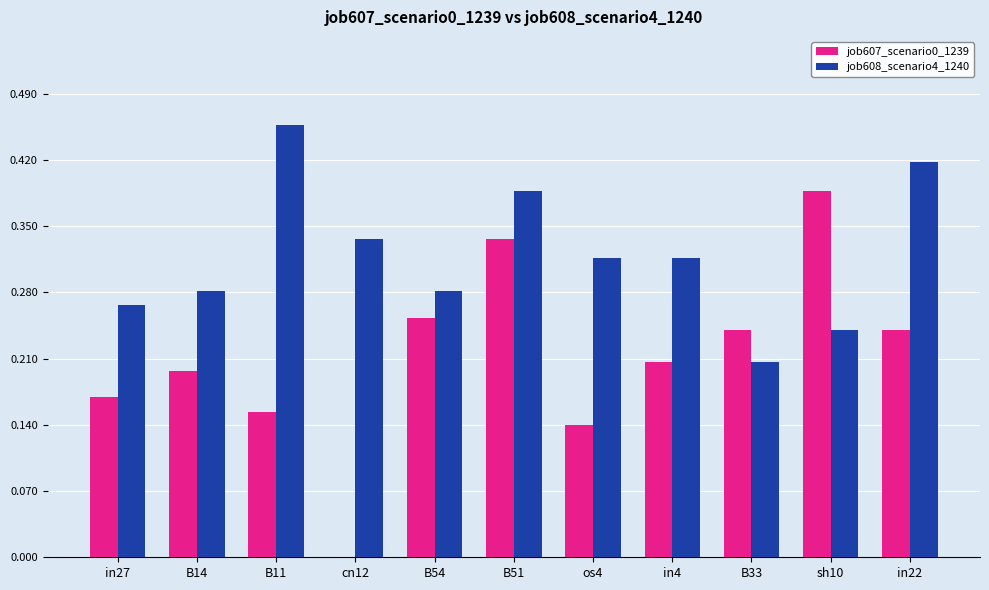

Are the bars horizontal?

No